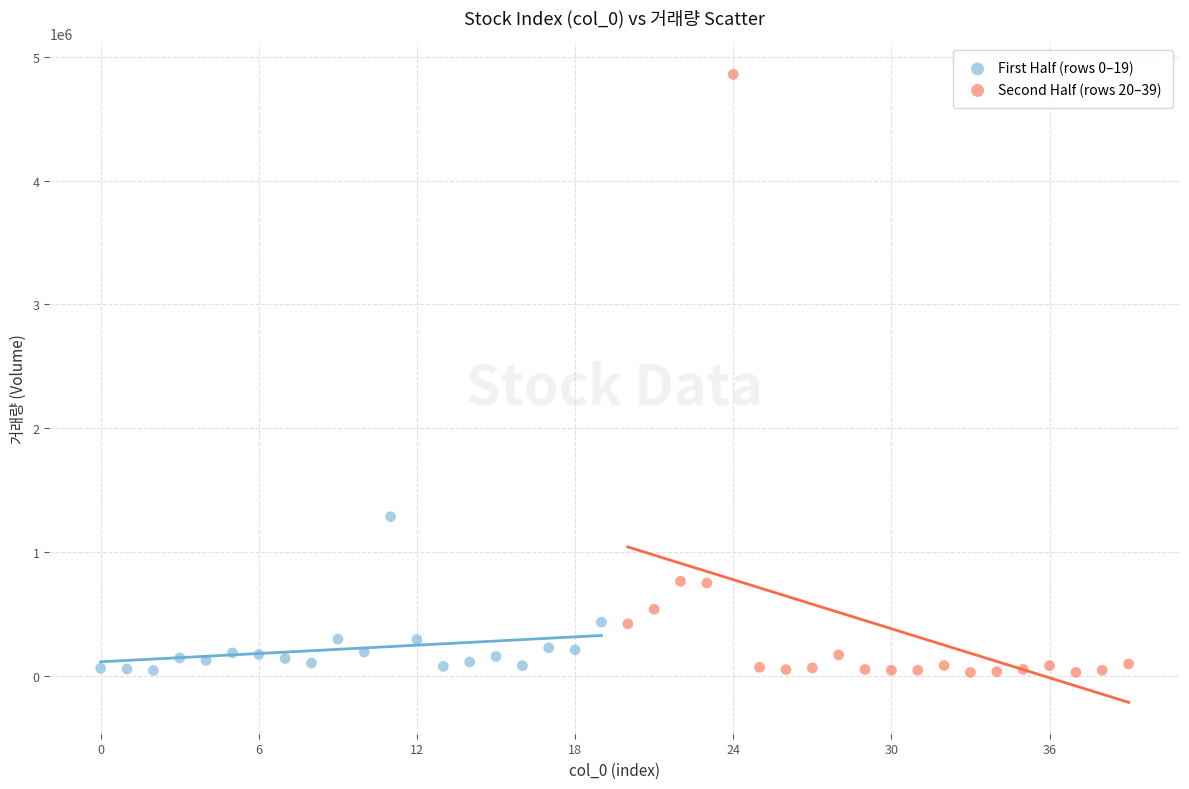

Which series reaches the maximum Y coordinate?

Second Half (rows 20–39)